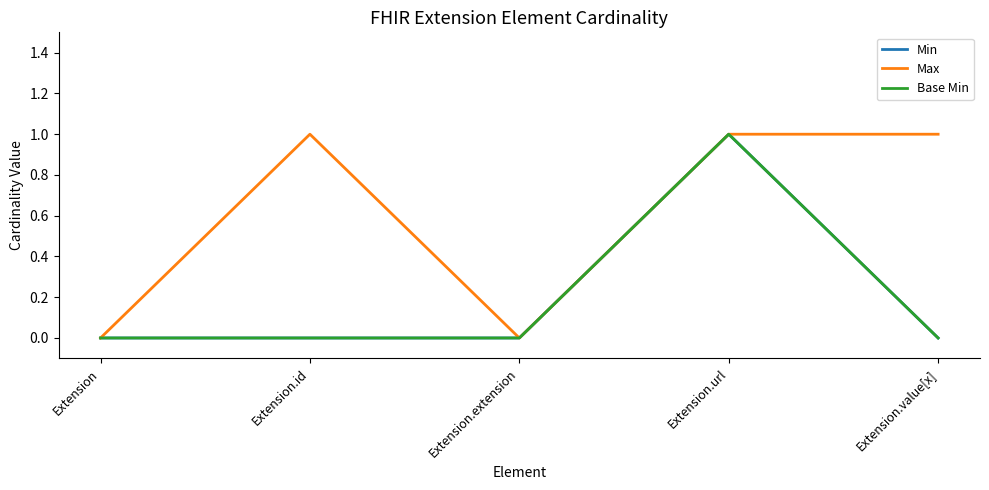

Does the chart display data point markers on the line(s)?

No